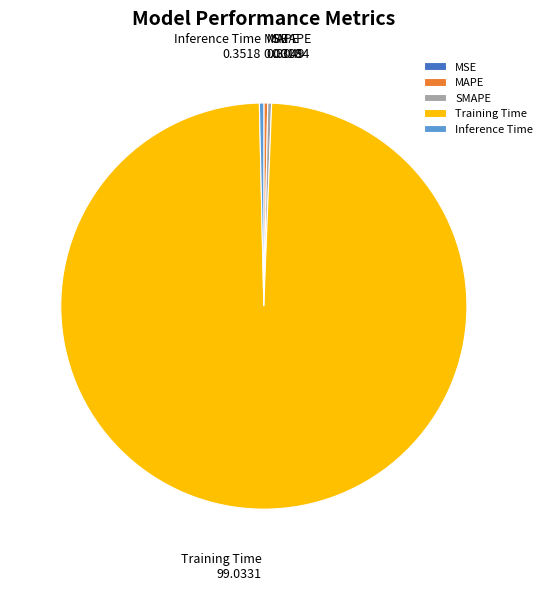

Is the sum of Training Time and MAPE greater than half?

Yes